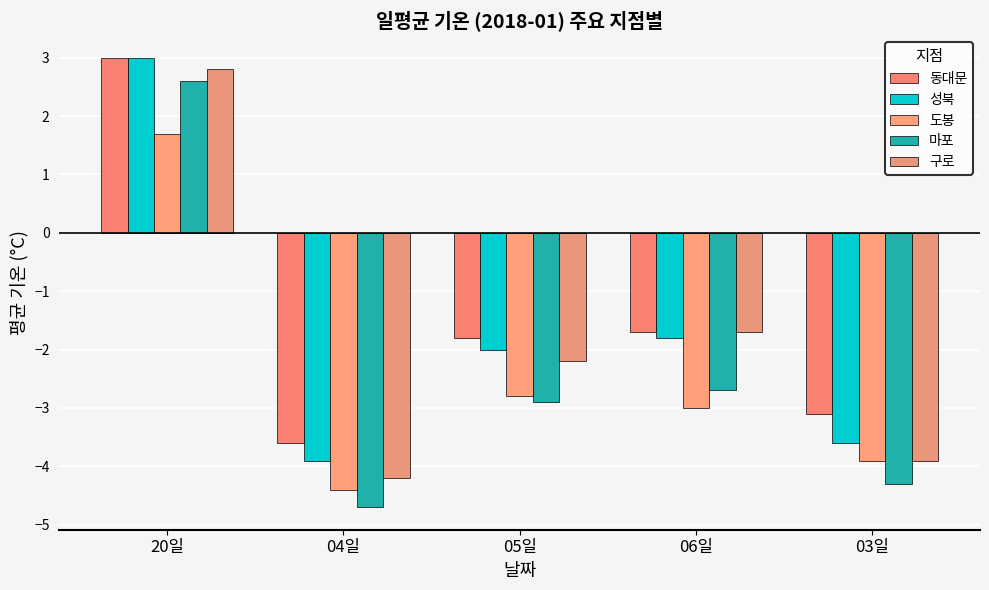

How many distinct data groups are displayed?

5